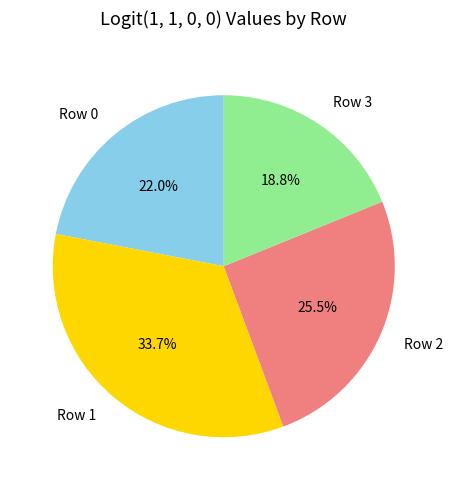

How many slices are in this pie chart?

4